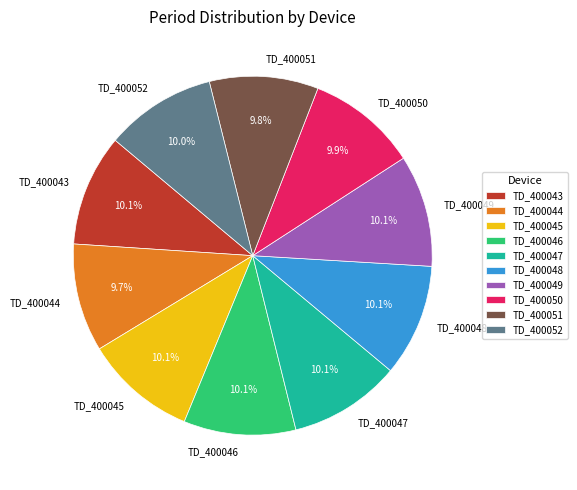

What is the ratio of the value at TD_400048 to the value at TD_400046?

1.0